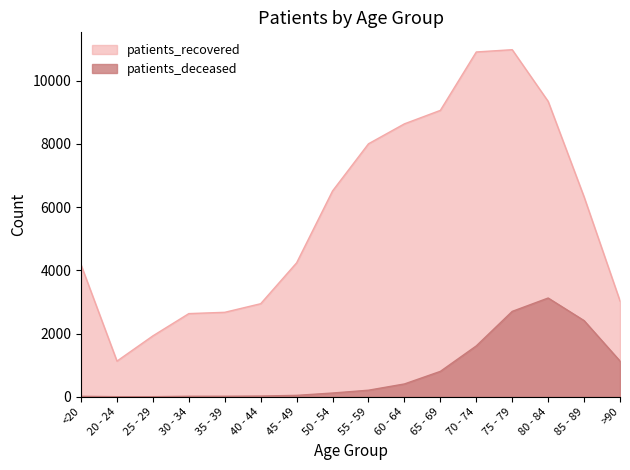

What is the maximum value for patients_deceased?

3125